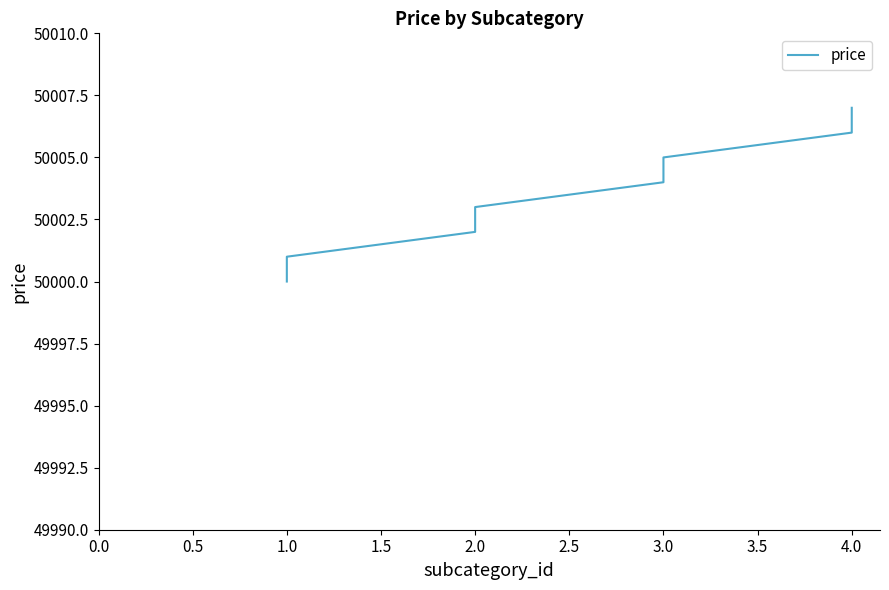

Count the number of values greater than 50004.

3